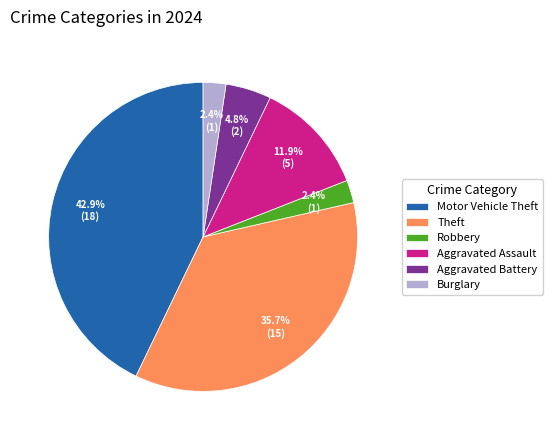

Approximately how many times larger is the value at Aggravated Battery compared to Theft?

0.1